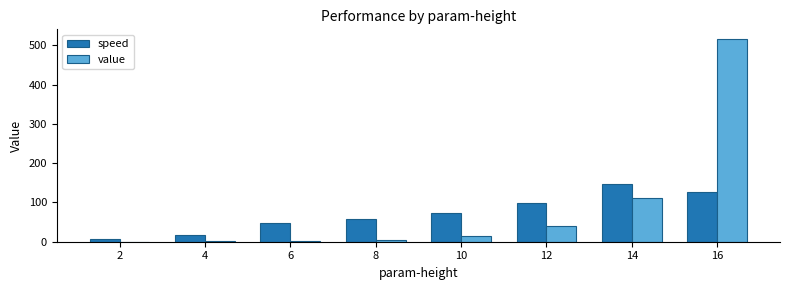

Count the number of data series in this chart.

2